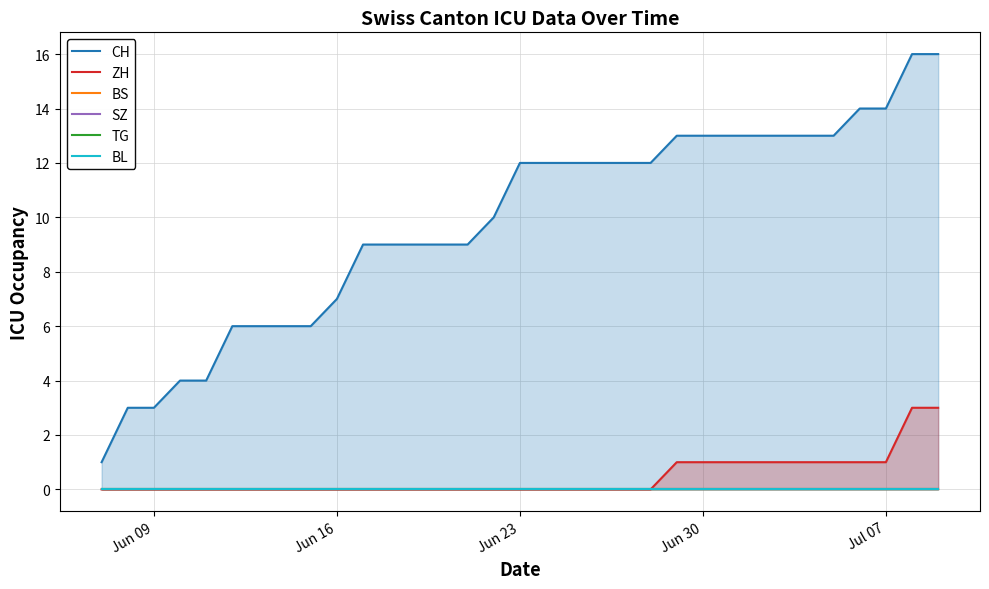

Is it true that ZH equals 2 at Jun 30?

False